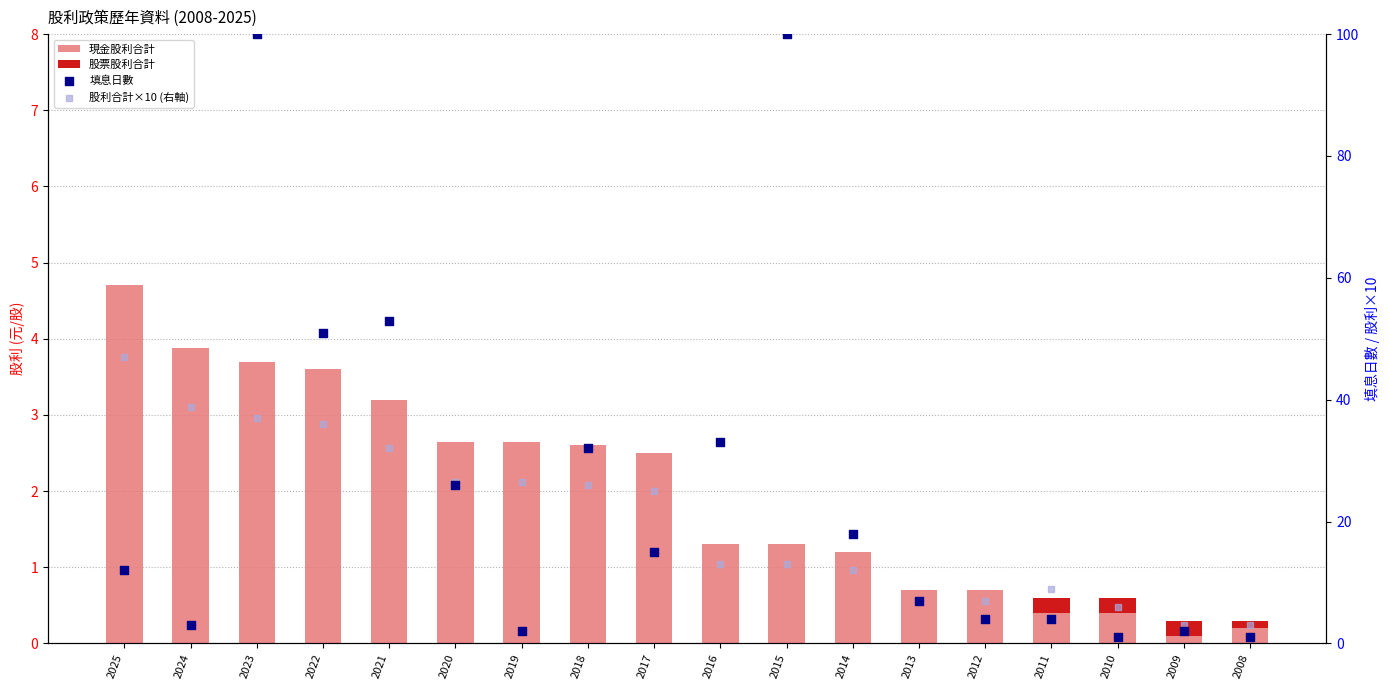

Which series contains the lowest Y value?

股票股利合計